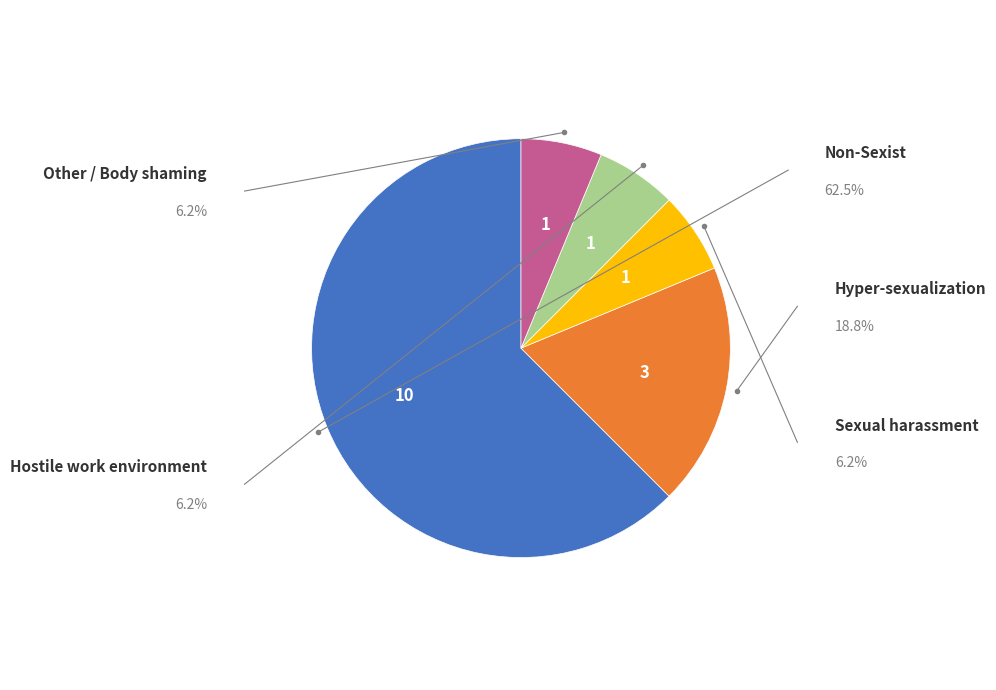

Does any single category account for the majority?

Yes